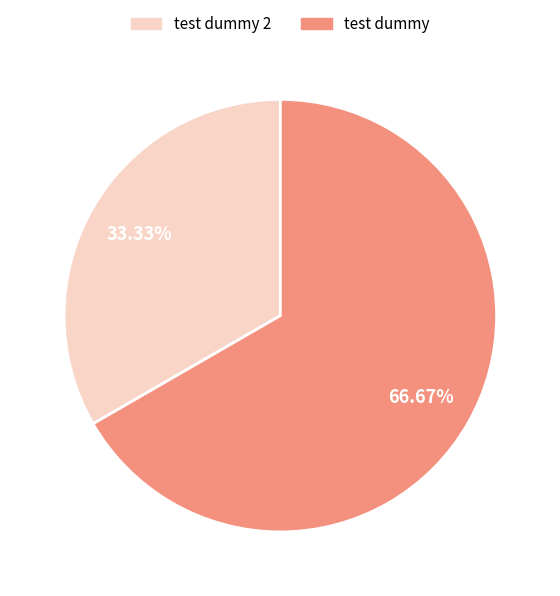

To the nearest percent, what percentage of the pie is test dummy 2?

33%